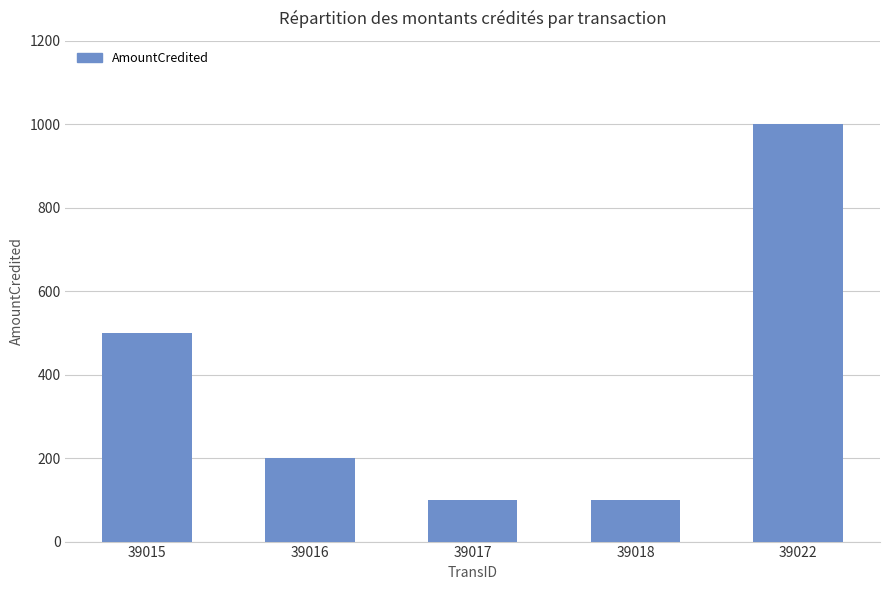

What is the greatest value displayed?

1000